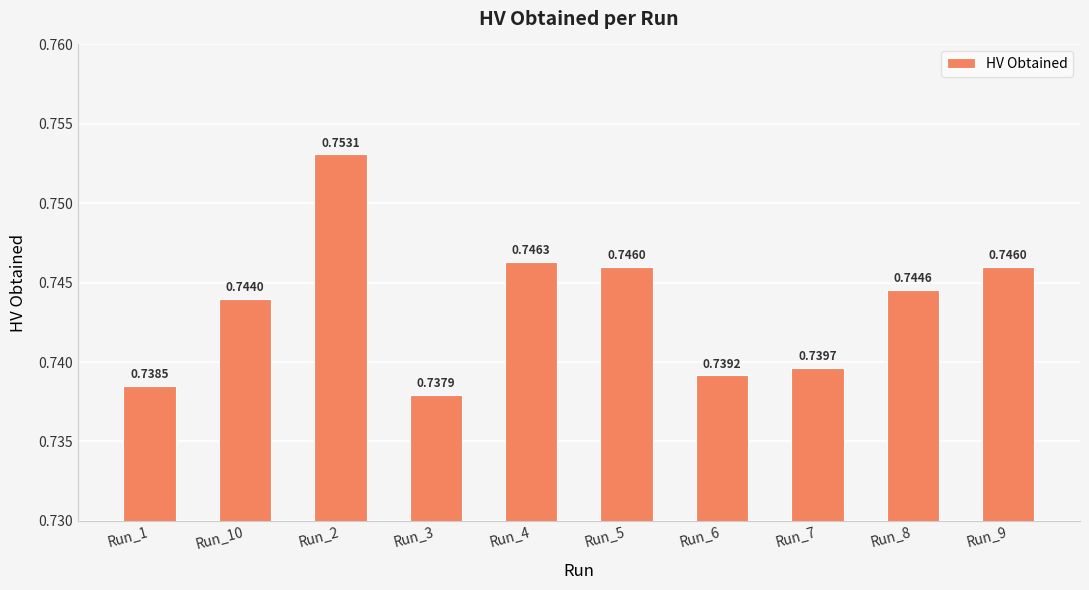

Which has a higher value, Run_6 or Run_5?

Run_5